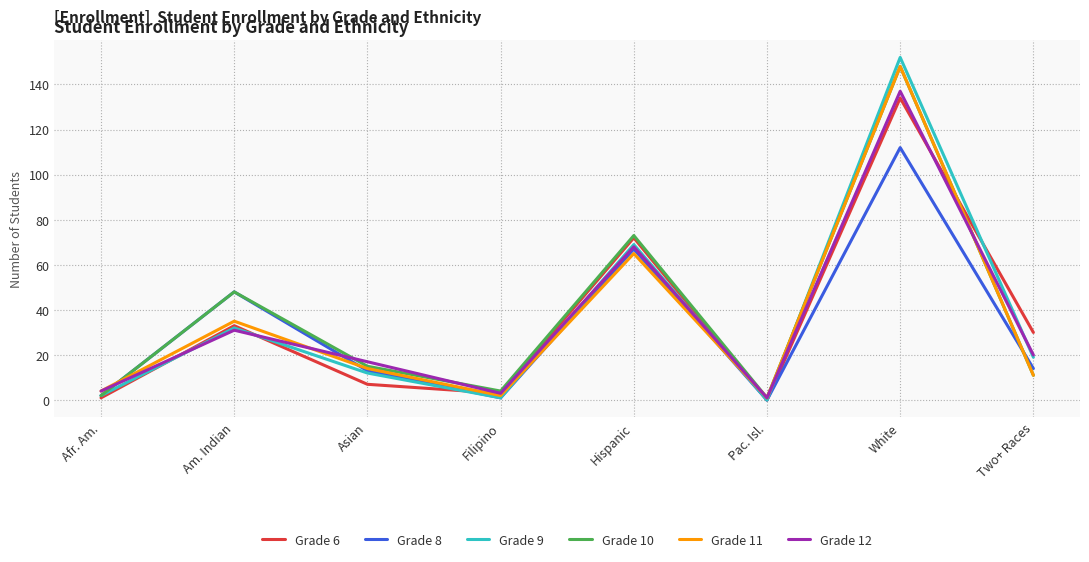

What is the difference between the highest and lowest values at Asian?

10